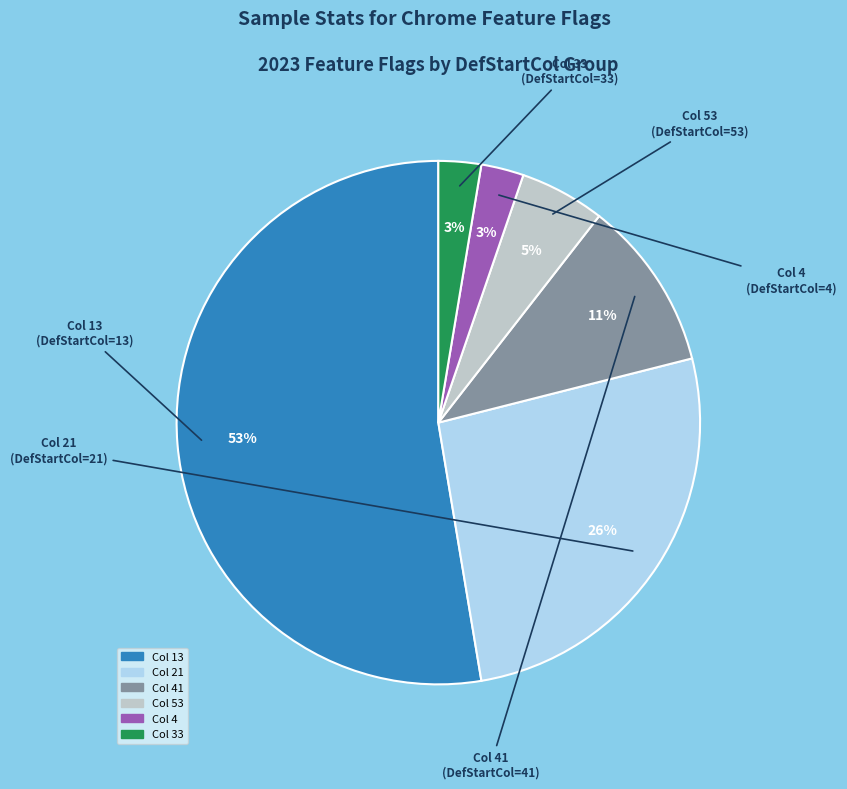

To the nearest percent, what is the difference between the largest and smallest slice percentages?

50%